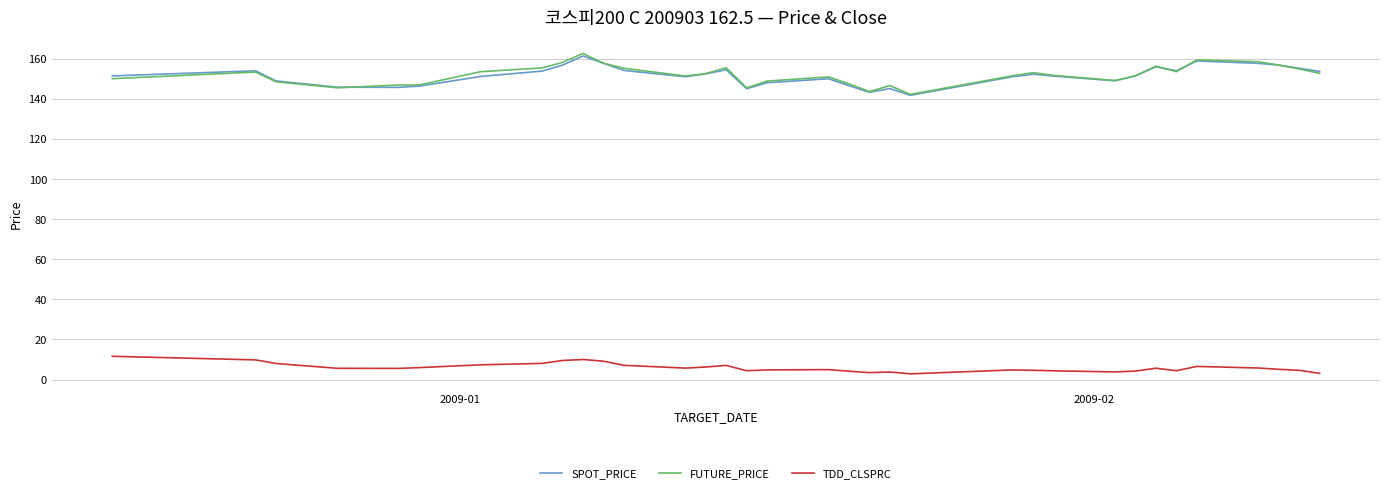

What is the smallest value displayed?

2.8